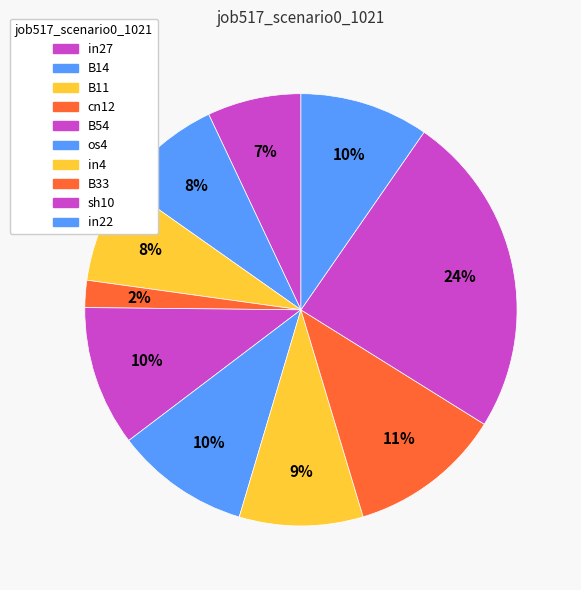

To the nearest percent, what is the difference between the largest and smallest slice percentages?

22%